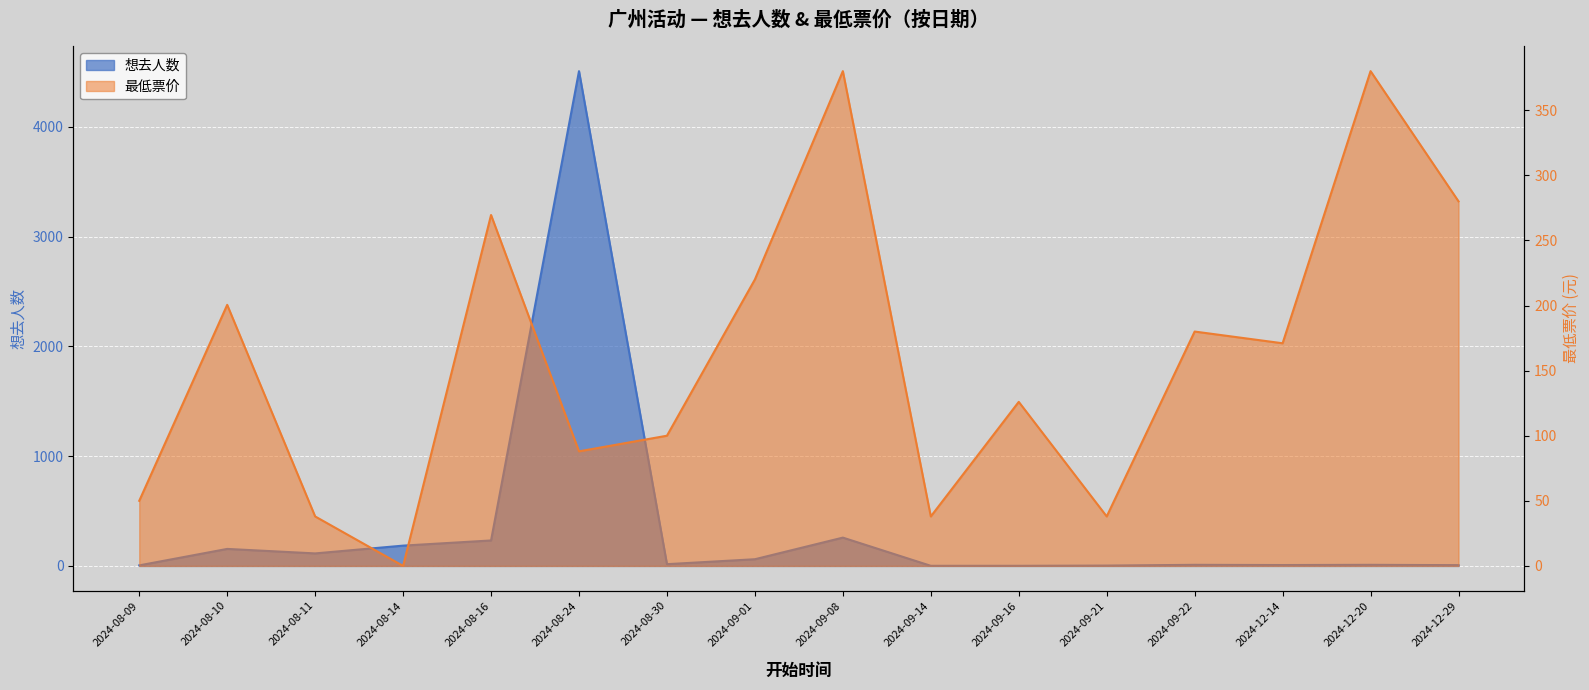

What are all the series names shown in the legend?

想去人数, 最低票价